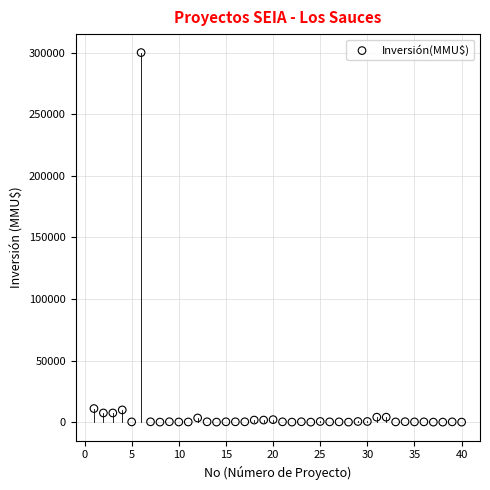

What is the range of X values (max minus min)?

39